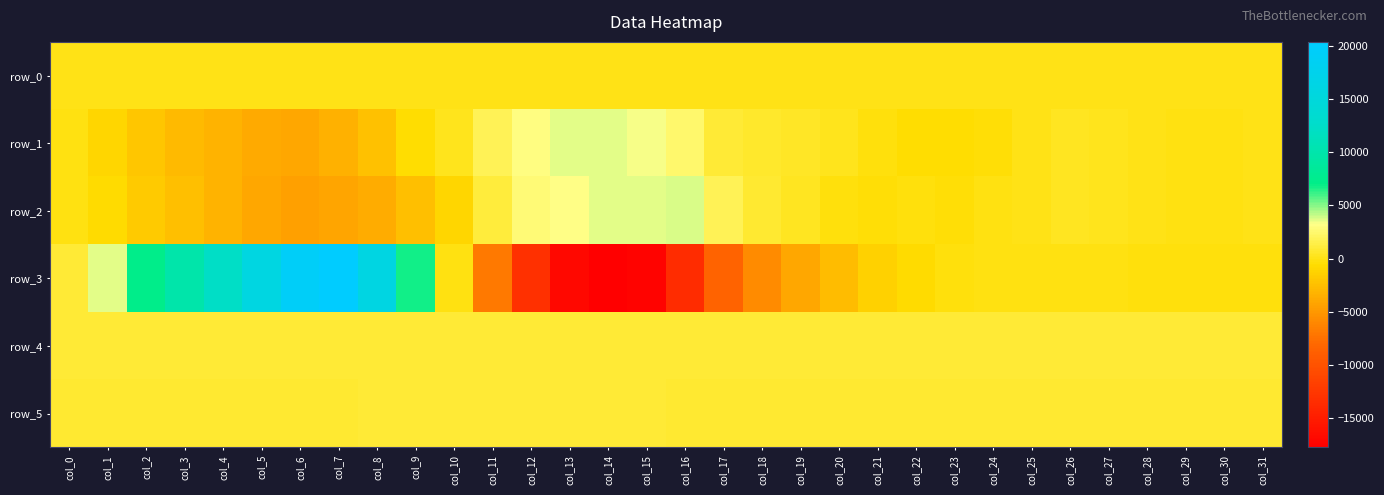

What is the spread (max minus min) of values at col_7?

24527.0